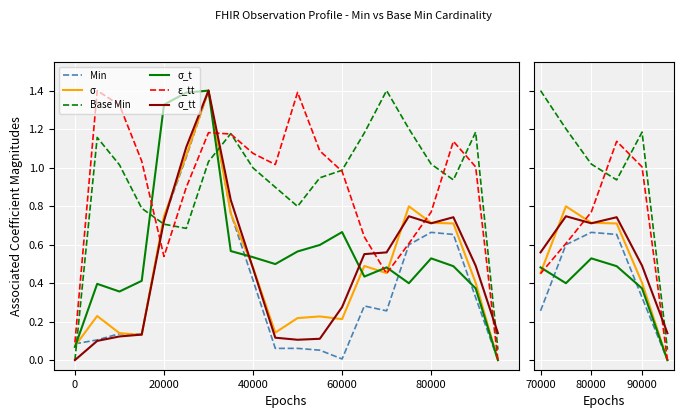

Count the number of data series in this chart.

6